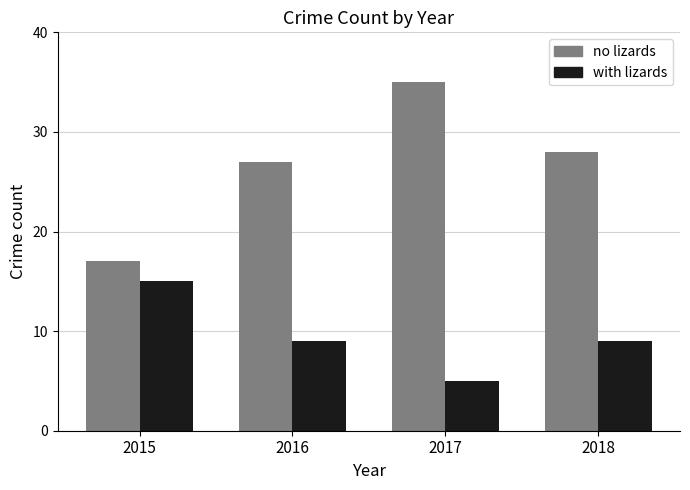

At 2017, list the series in order from smallest to largest.

with lizards, no lizards